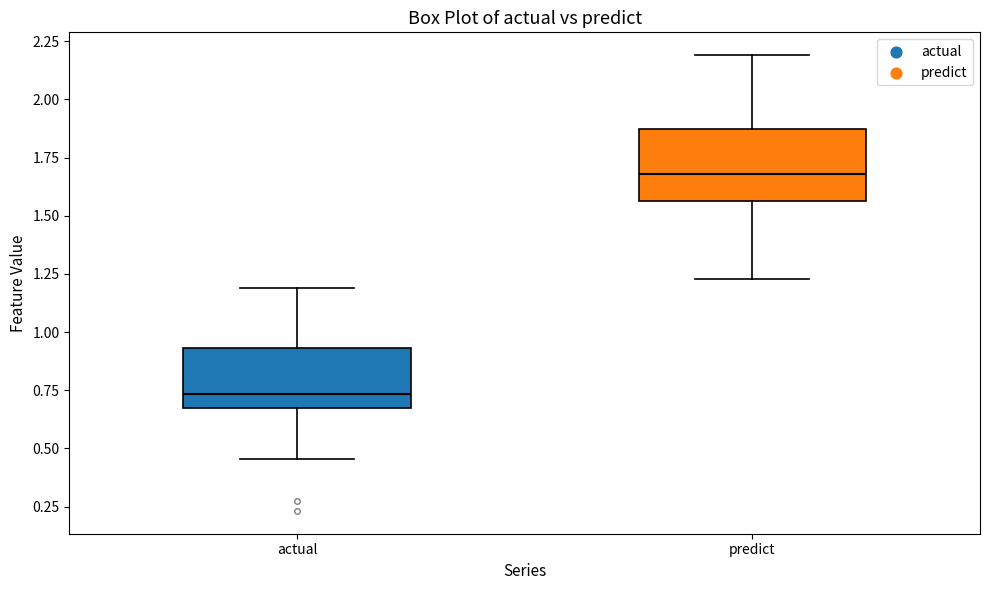

Which box is the tallest, from its lower edge to its upper edge?

predict